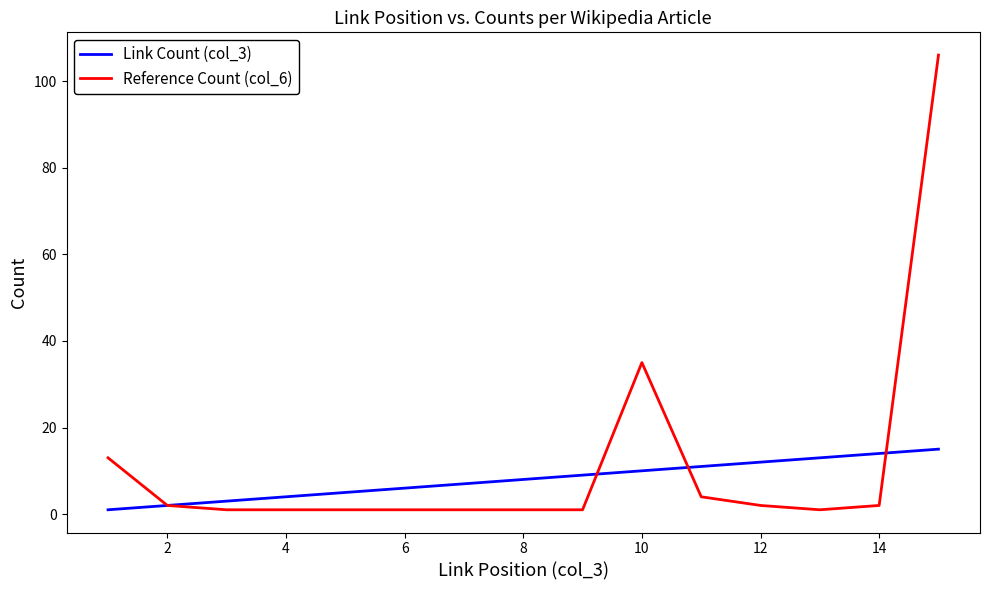

Count the number of categories in the chart.

15